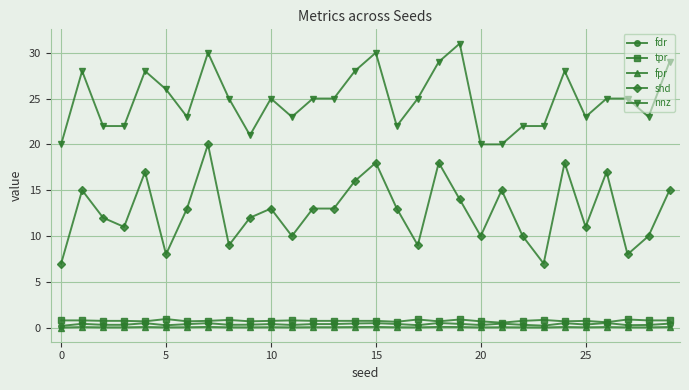

True or false: shd and nnz intersect in this chart.

False